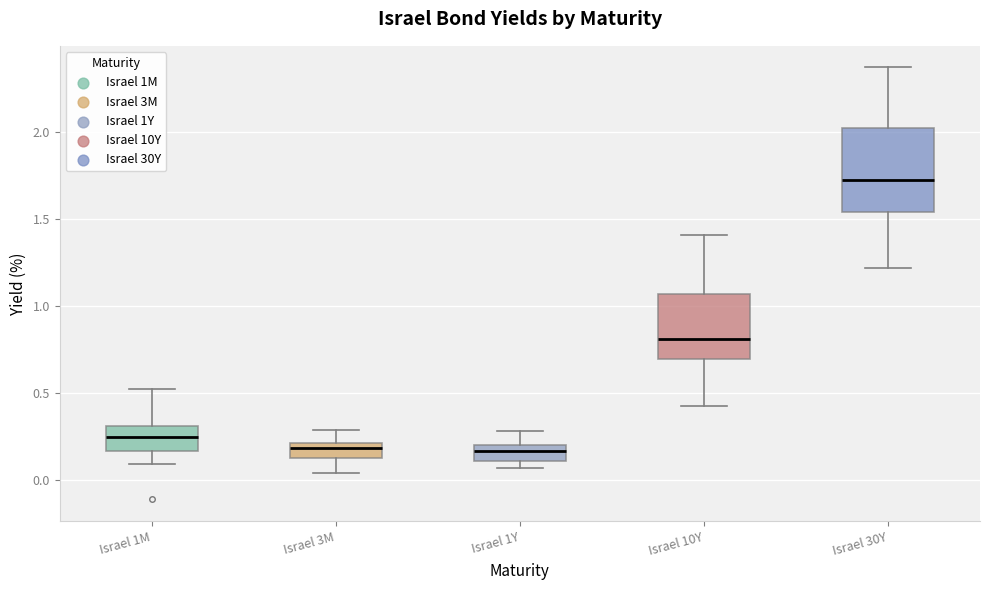

Comparing the boxes themselves (not the whiskers), which one is the tallest?

Israel 30Y